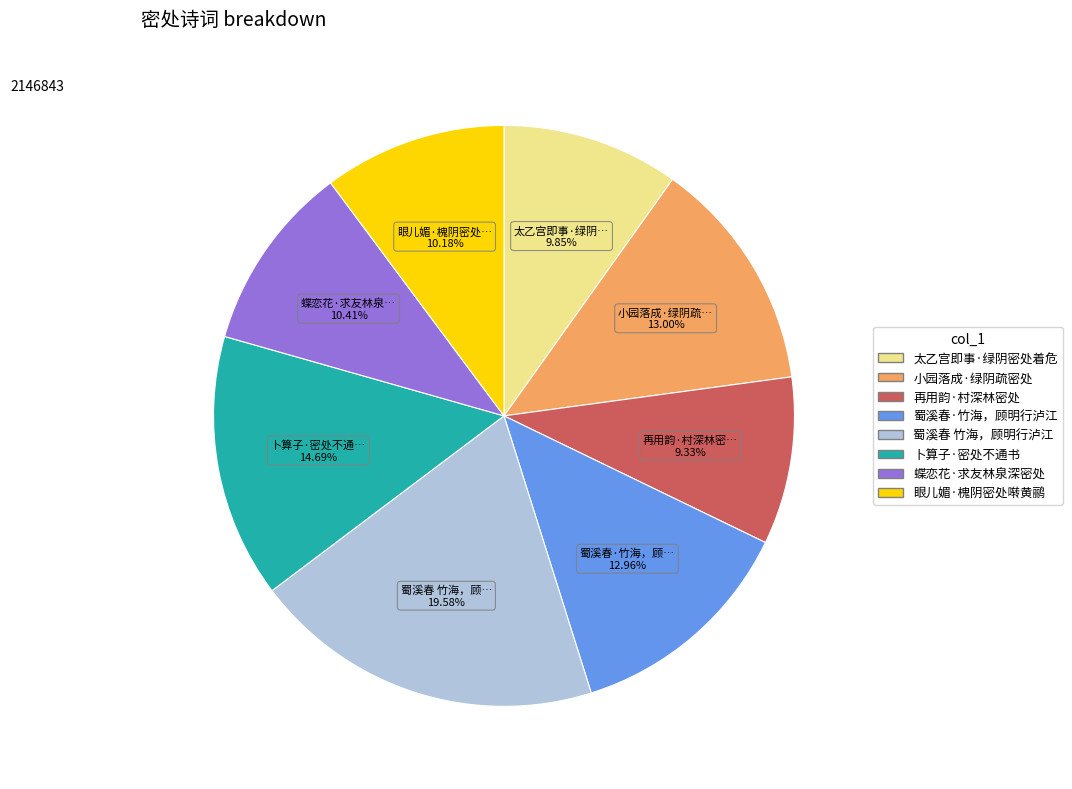

Count the number of slices in the pie.

8